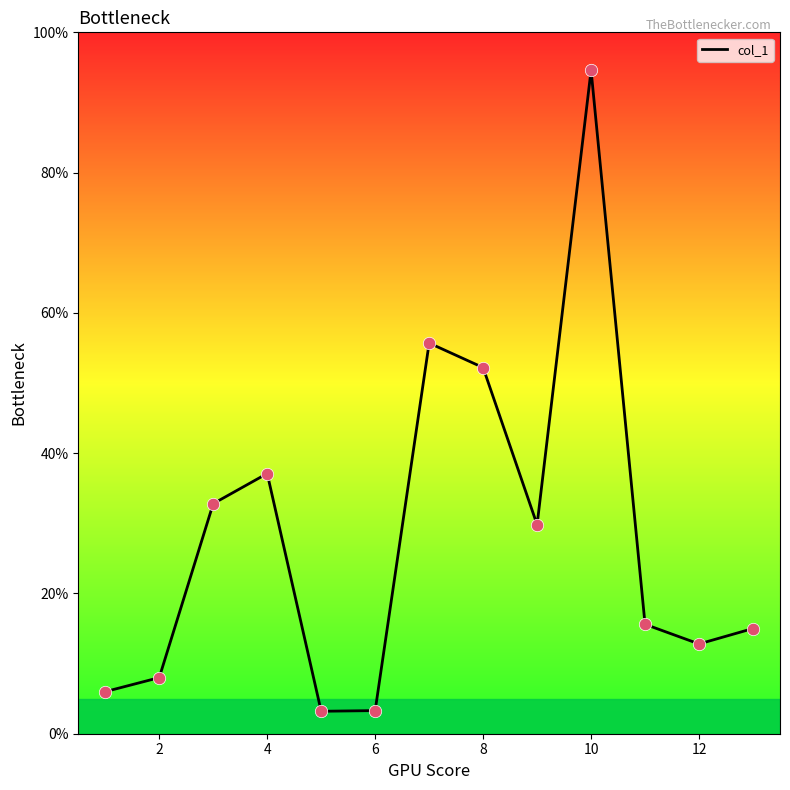

What is the greatest value displayed?

94.6